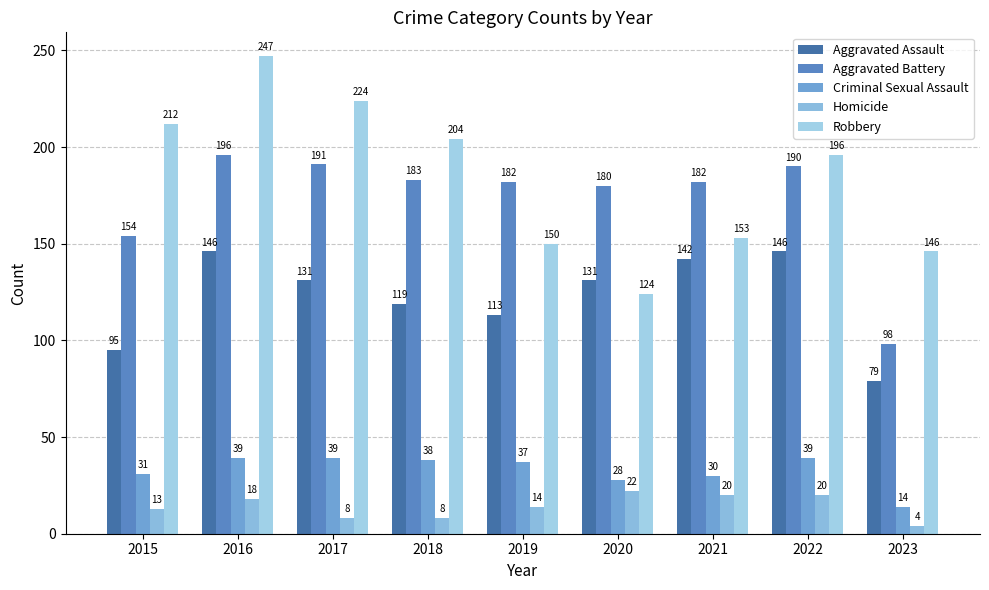

Are the bars horizontal?

No